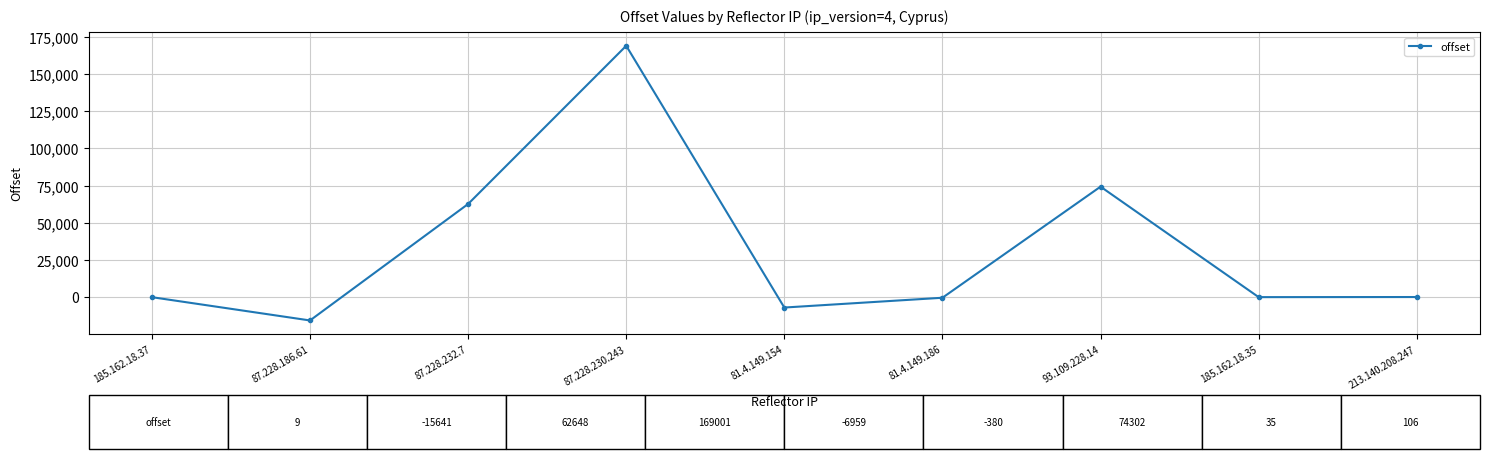

Does the chart have visible grid lines?

Yes